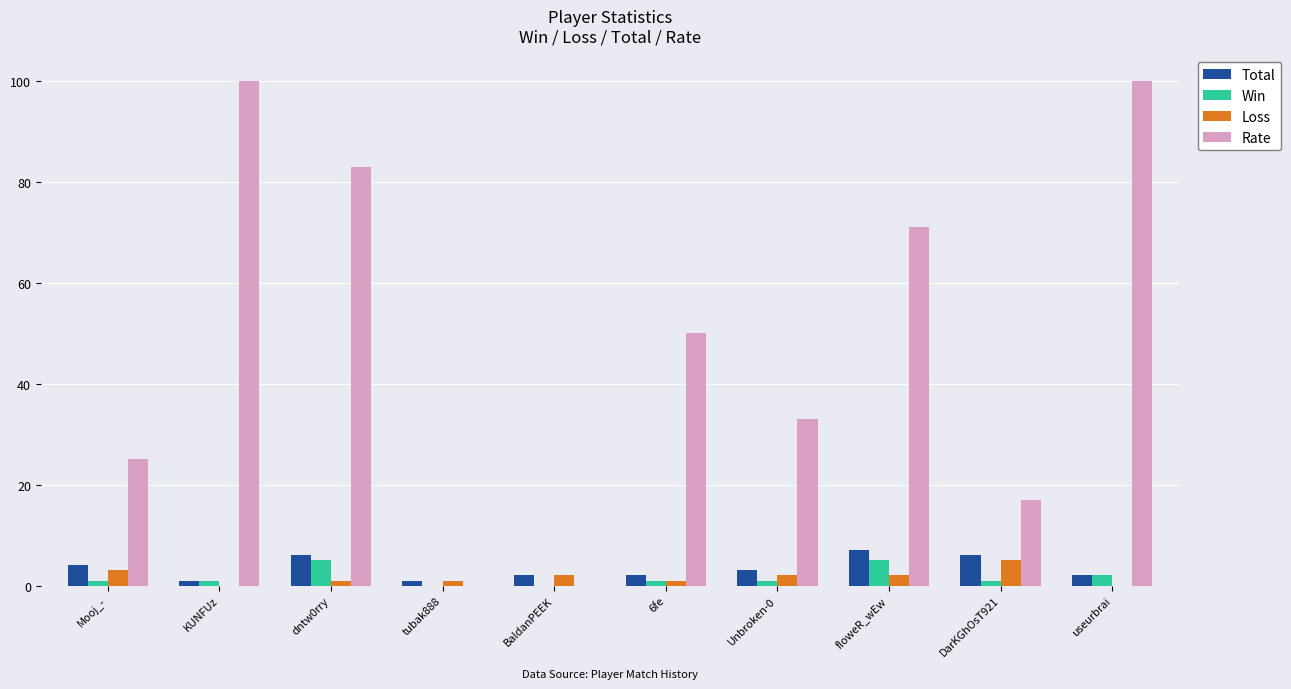

What is the sum of all Win values?

17